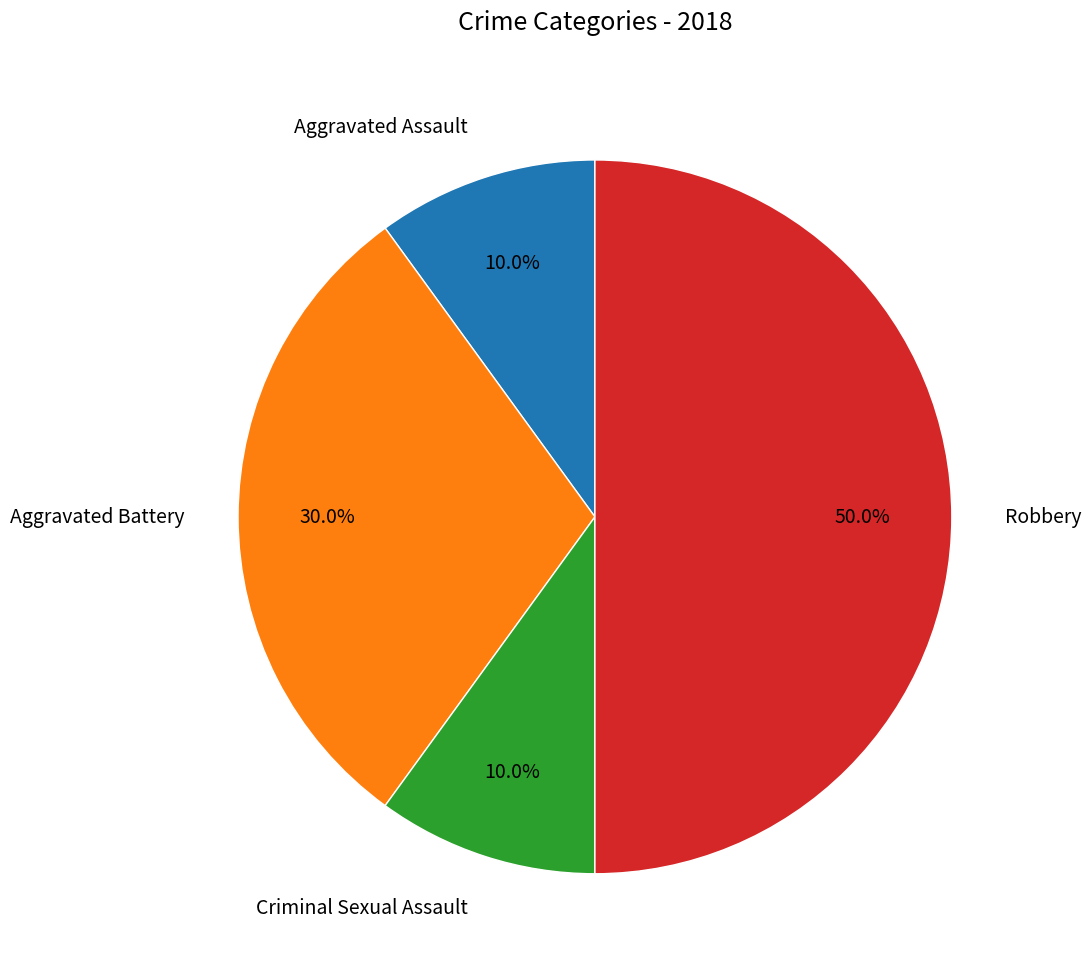

How many slices are in this pie chart?

4